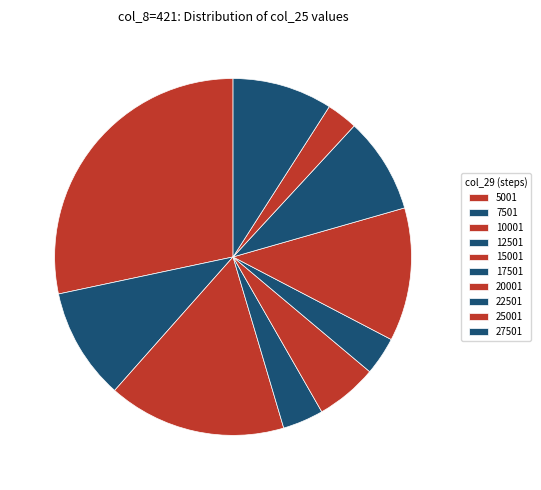

True or false: 20001 accounts for 12% of the total.

True